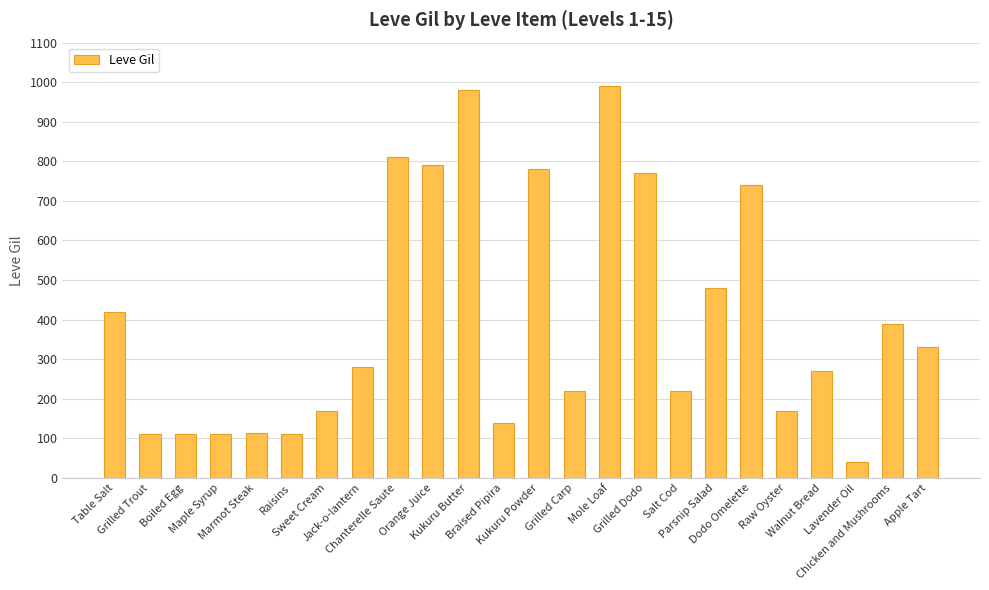

What is the minimum value shown in the chart?

40